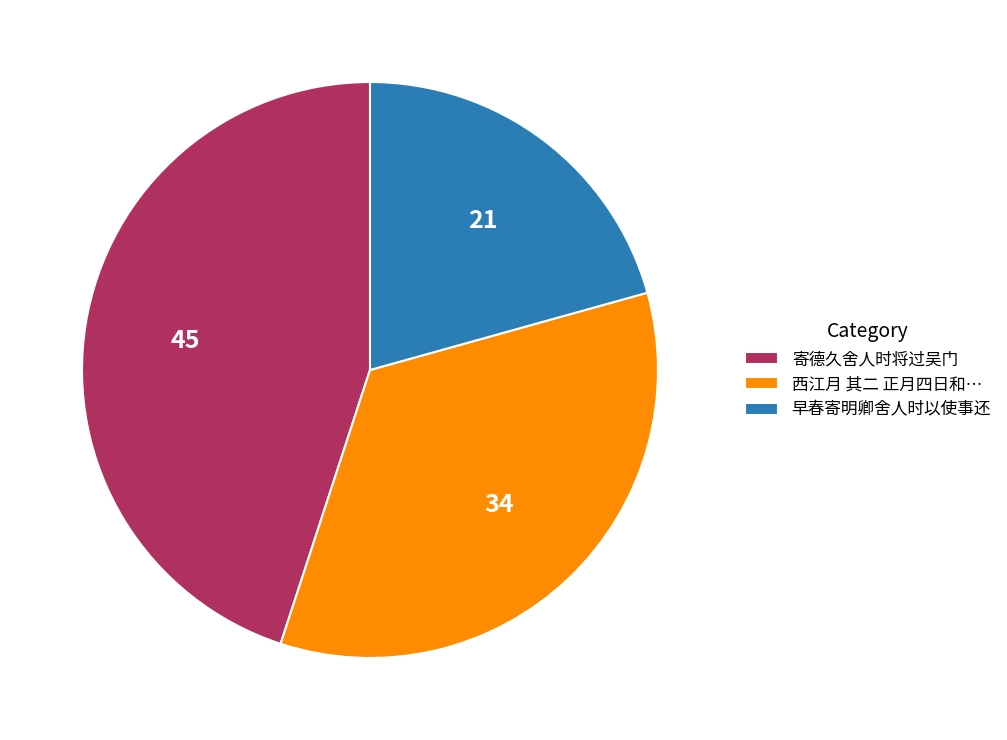

Approximately how many times larger is the value at 西江月 其二 正月四日和… compared to 寄德久舍人时将过吴门?

0.8